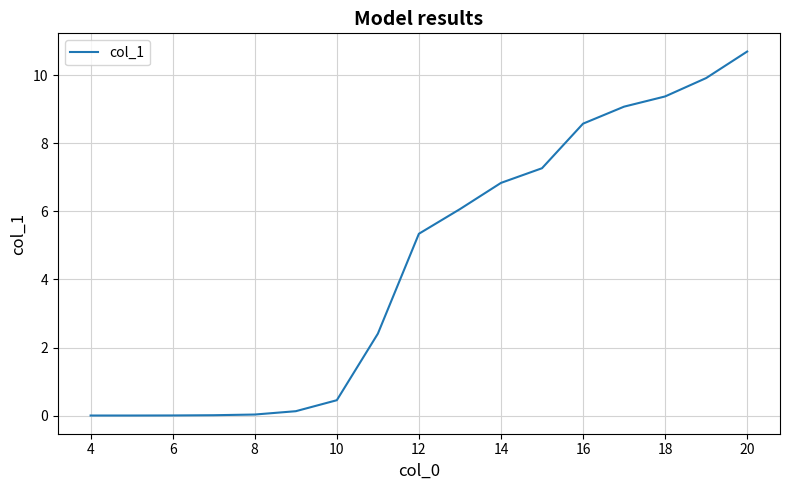

What is the difference between the maximum and minimum values?

10.7